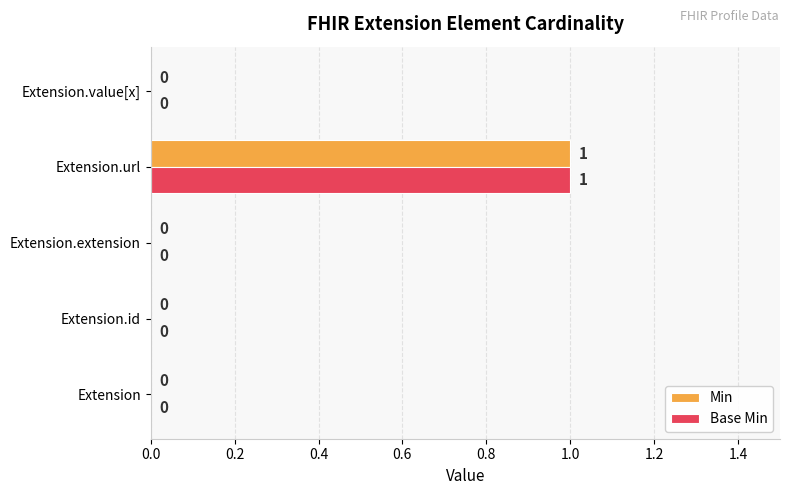

At which category is the sum across all series the highest?

Extension.url